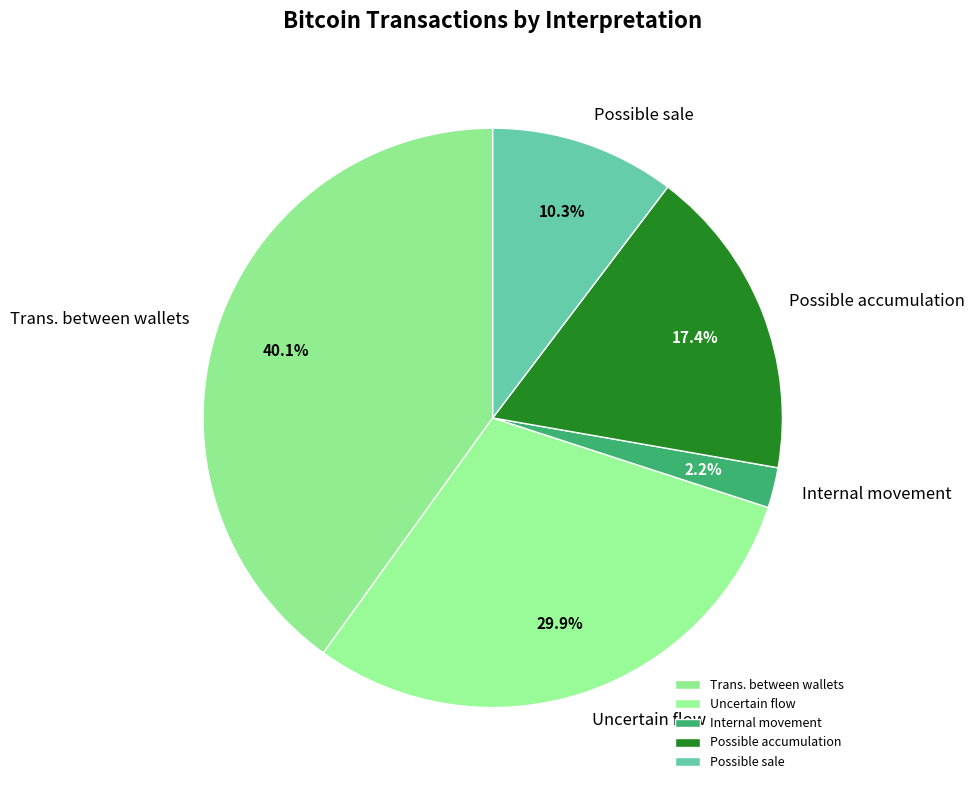

Which category has the smallest portion of the pie?

Internal movement